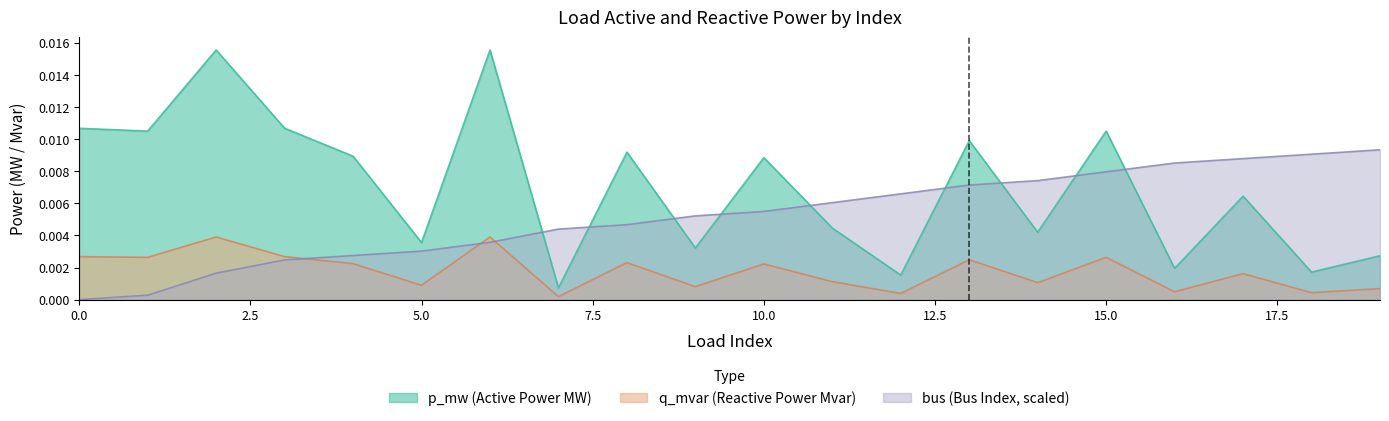

At 15, list the series in order from smallest to largest.

q_mvar, bus_scaled, p_mw